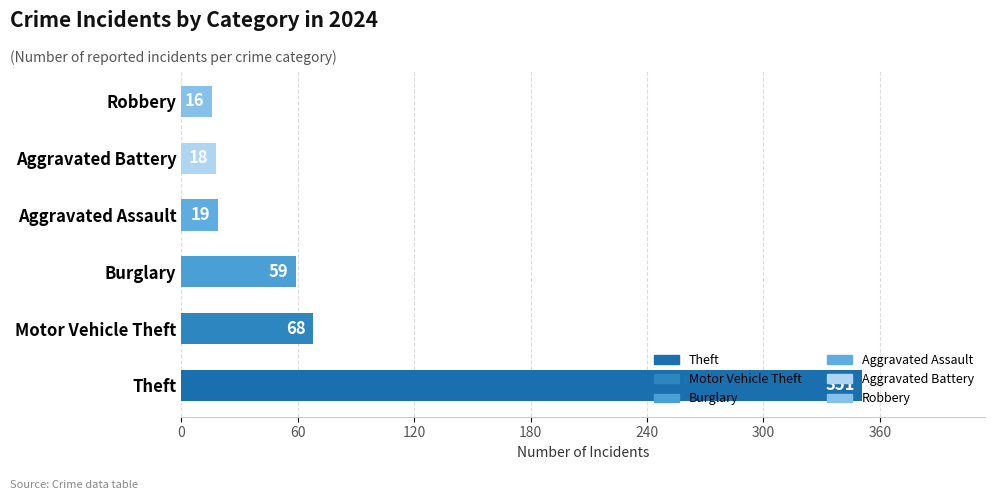

How many distinct data groups are displayed?

1